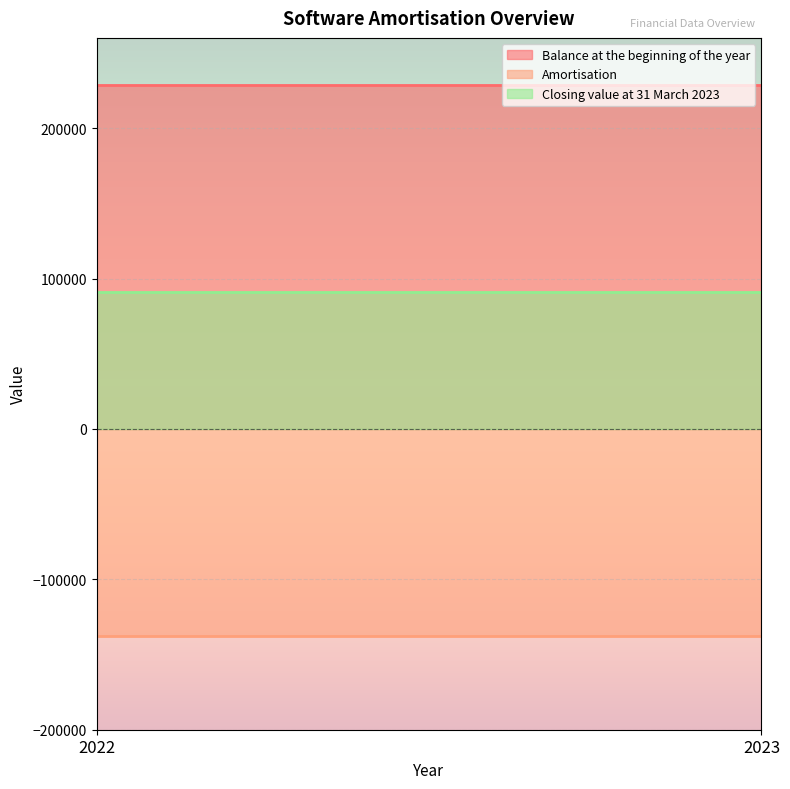

At which label is Closing value at 31 March 2023 closest to 90908?

2022